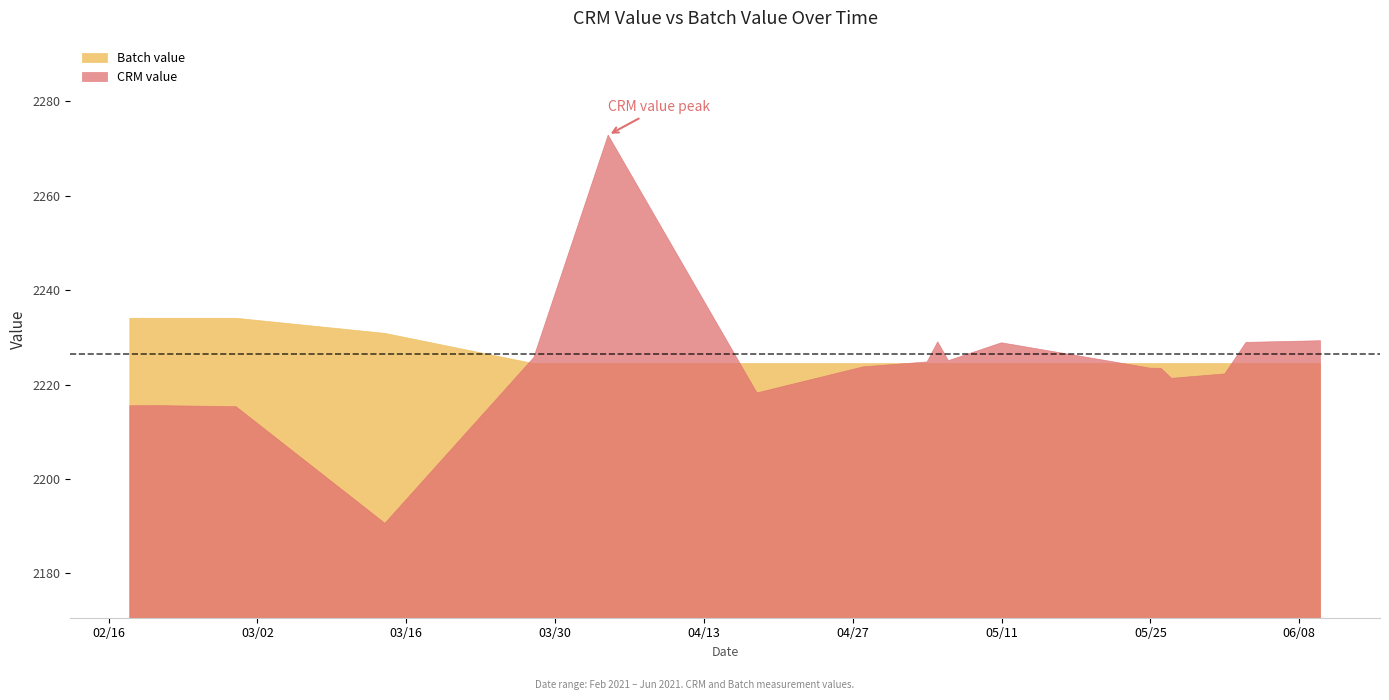

Is it true that Batch value equals 2224.5 at 29?

True